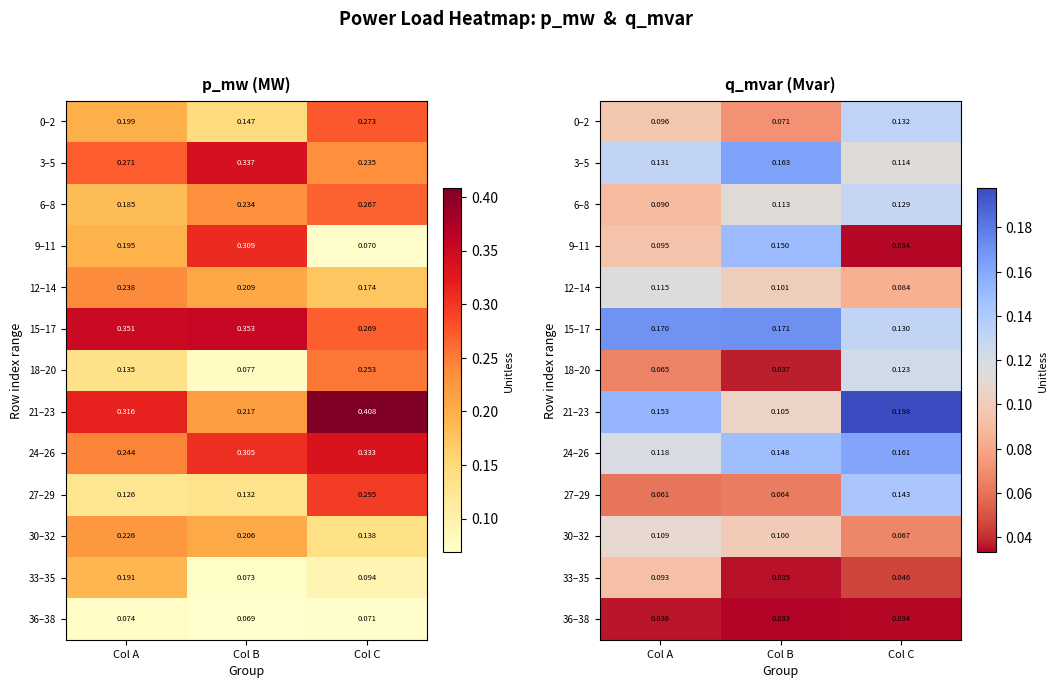

At how many categories does at least one series exceed 0?

3